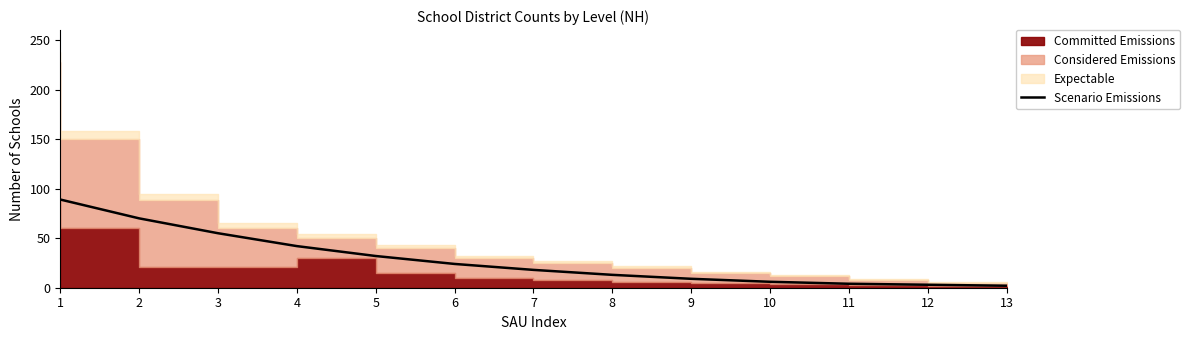

How many values exceed 18?

6